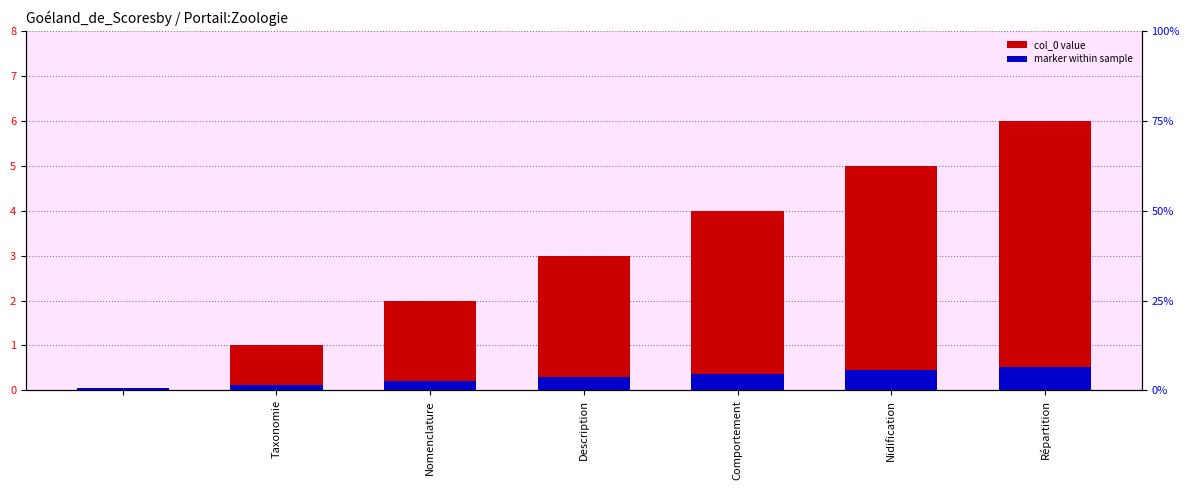

Is the value of marker at Nidification greater than the value of col_0 at Nomenclature?

No